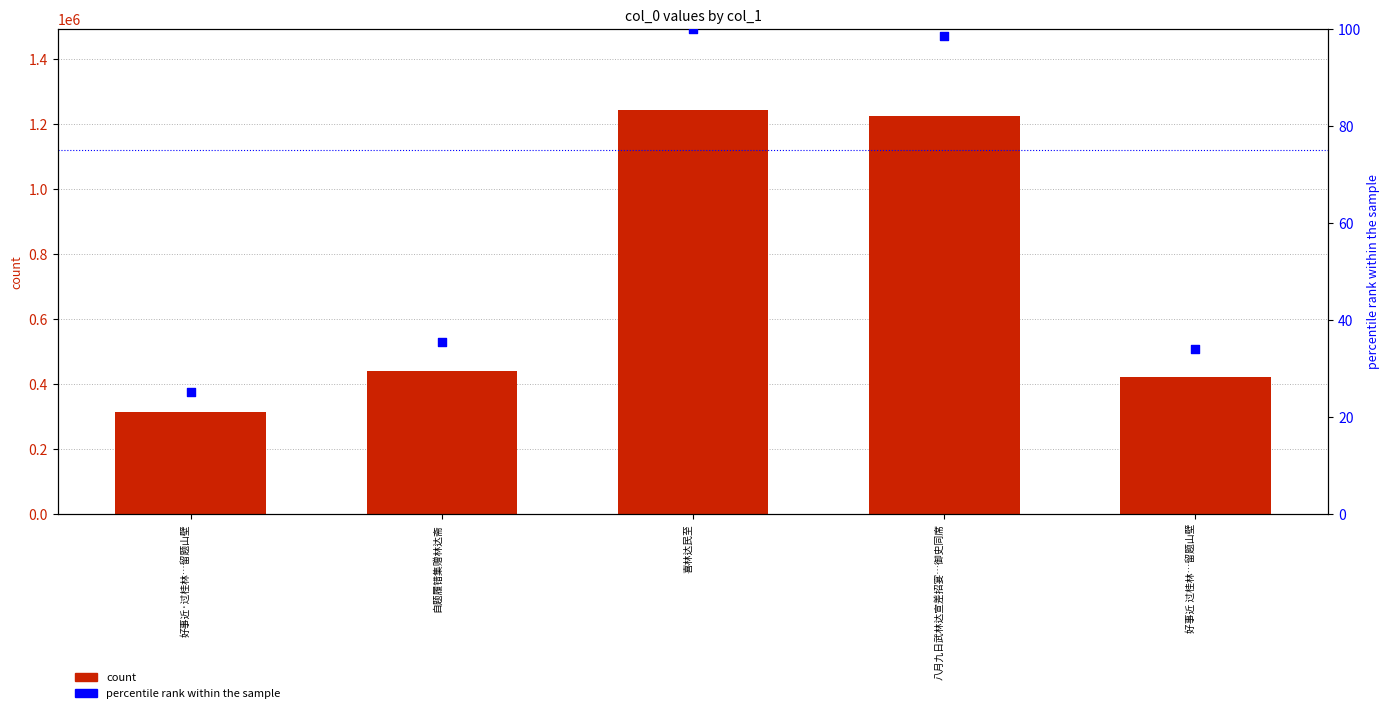

Is the value of col_0 at 好事近·过桂林…留题山壁 greater than the value of percentile rank within the sample at 喜林达民至?

Yes